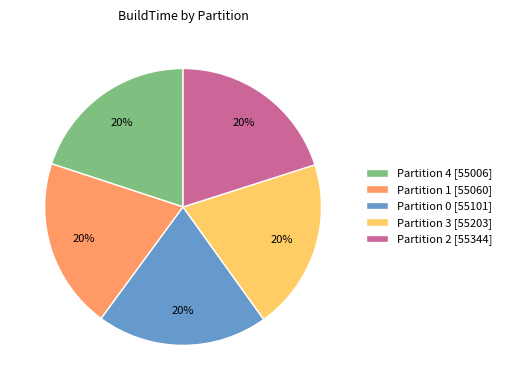

Do Partition 4 [55006] and Partition 0 [55101] together represent more than half of the pie?

No